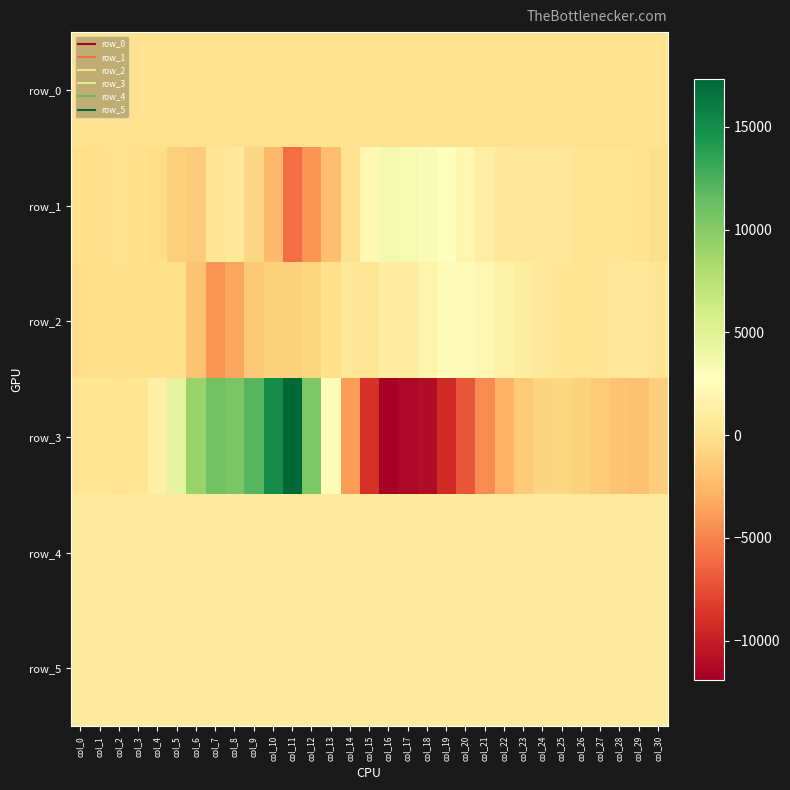

How many data points does each series have?

31